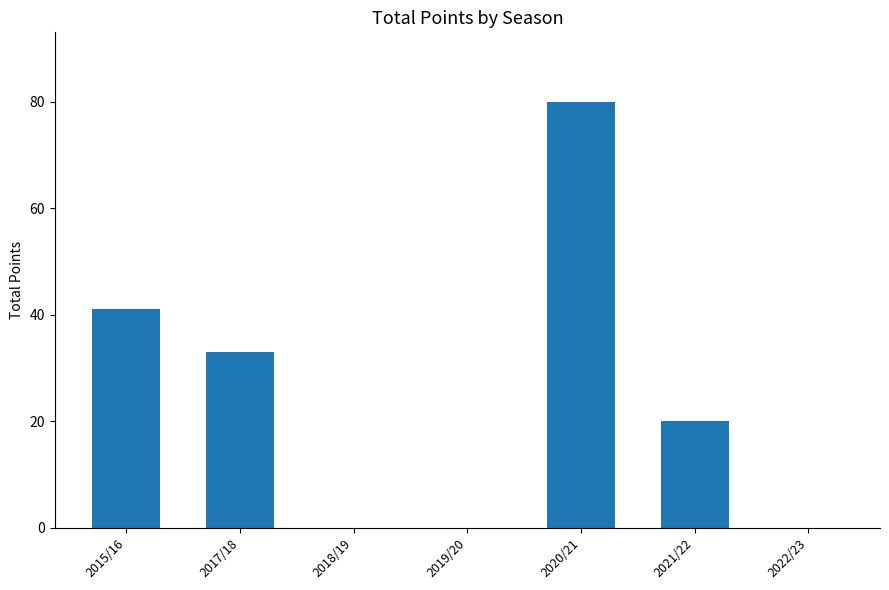

What is the change in value from 2015/16 to 2019/20?

-41